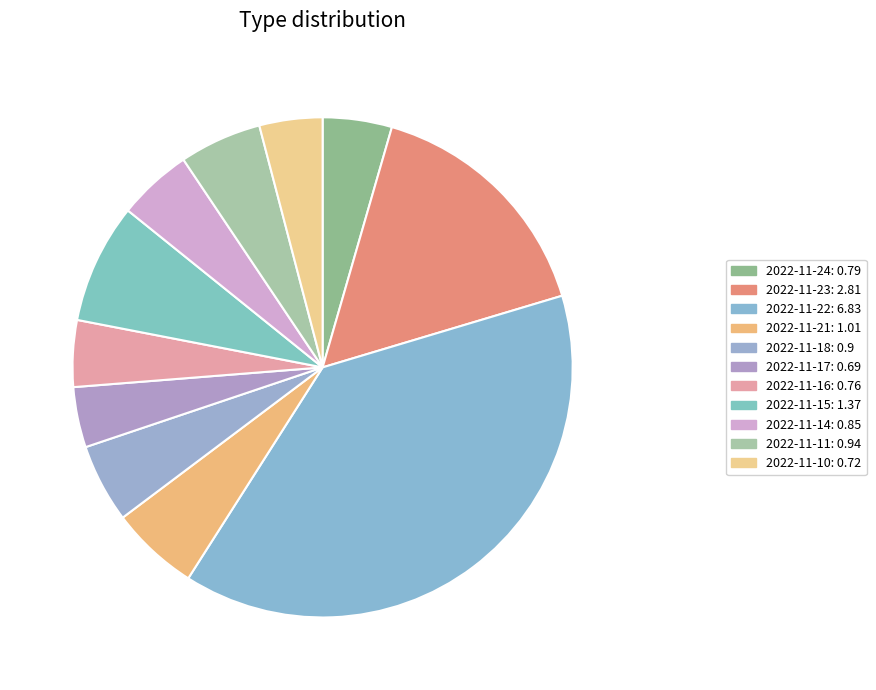

Count the number of slices in the pie.

11